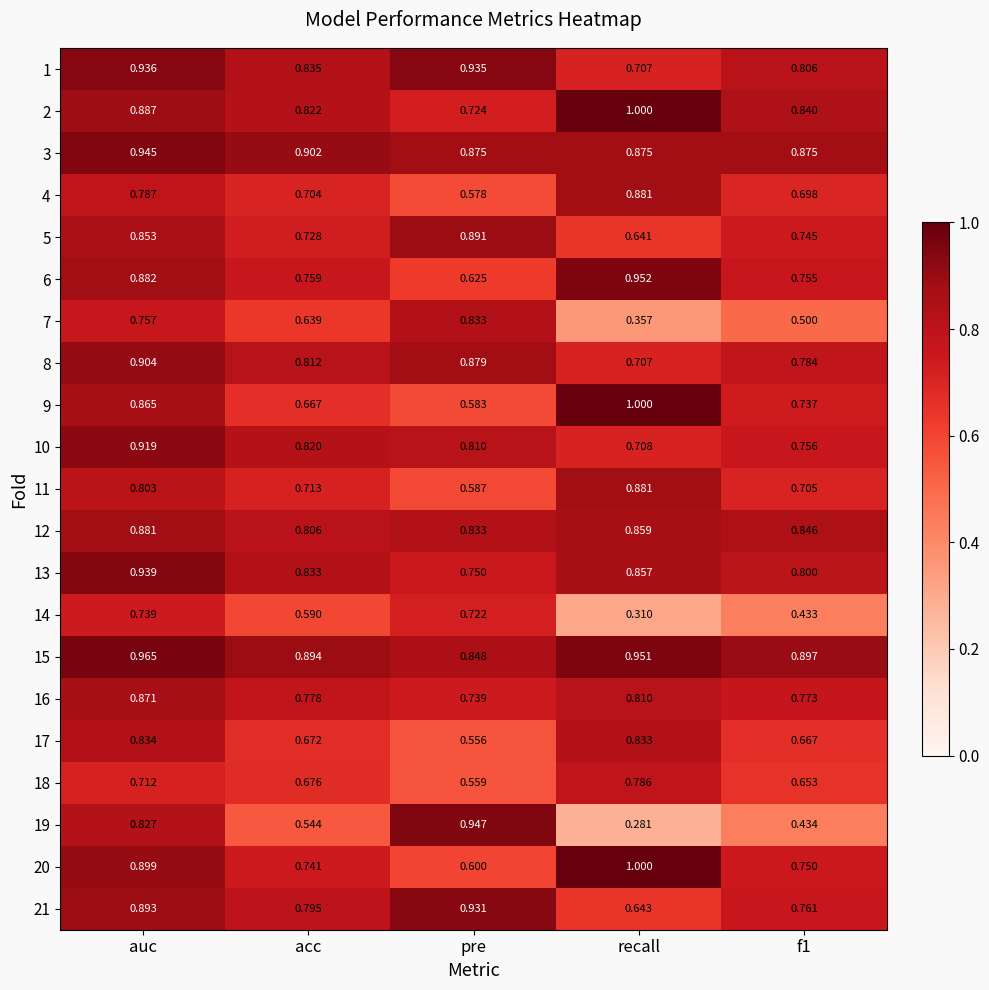

At which label is 21 closest to 0?

recall